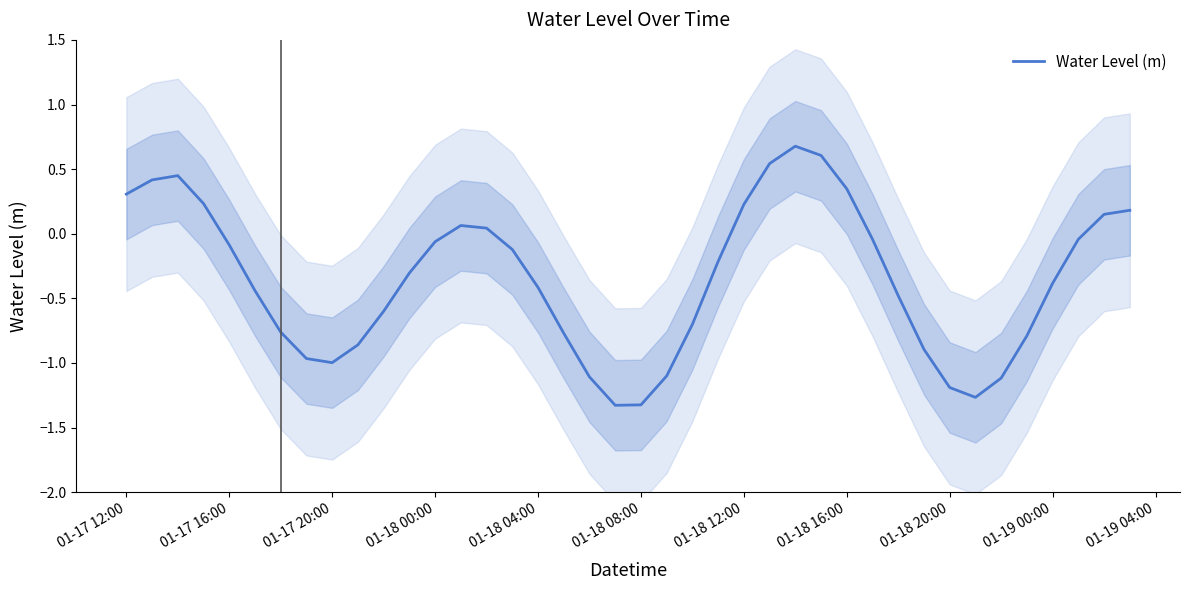

What is the lowest value of the Water Level (m) series?

-1.3